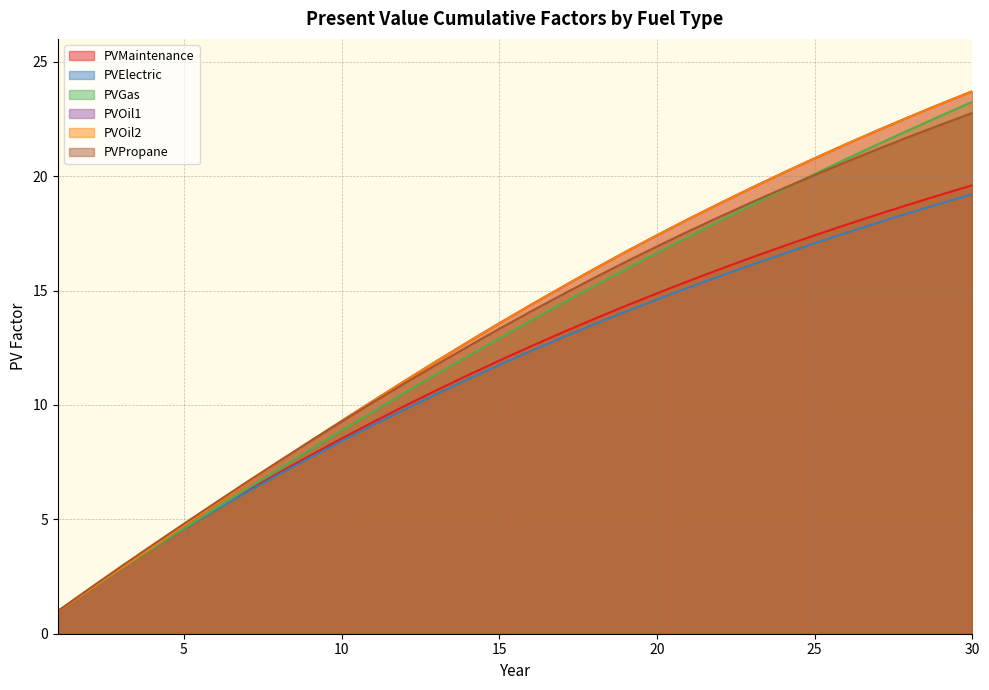

List the series in order of their peak value, highest first.

PVOil1, PVOil2, PVGas, PVPropane, PVMaintenance, PVElectric